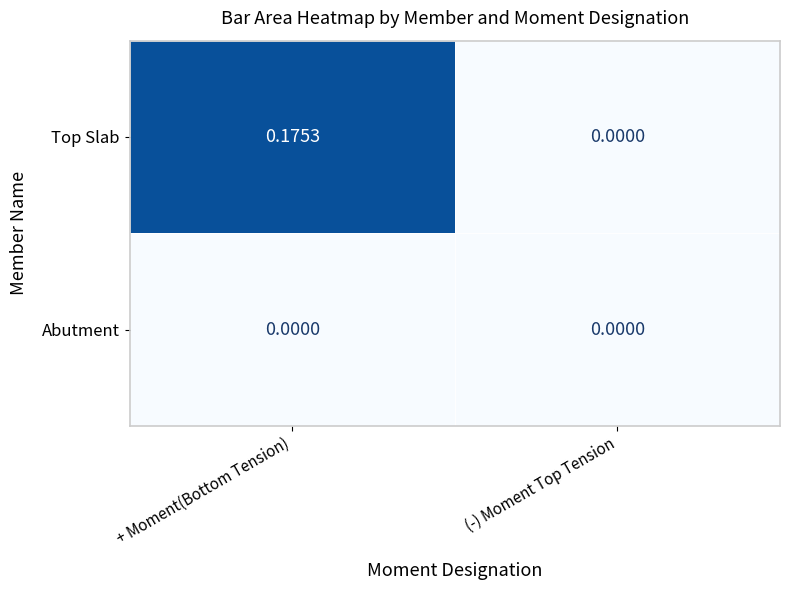

Which category has the highest value across all series?

+ Moment(Bottom Tension)